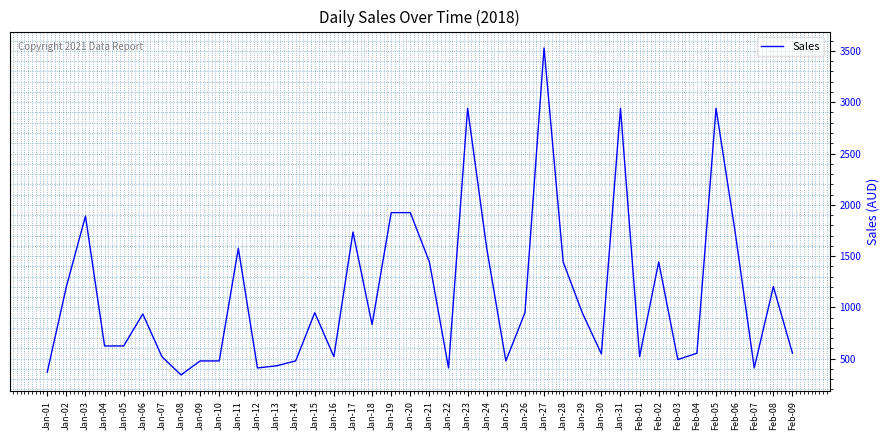

What is the difference between the maximum and minimum values?

3188.3